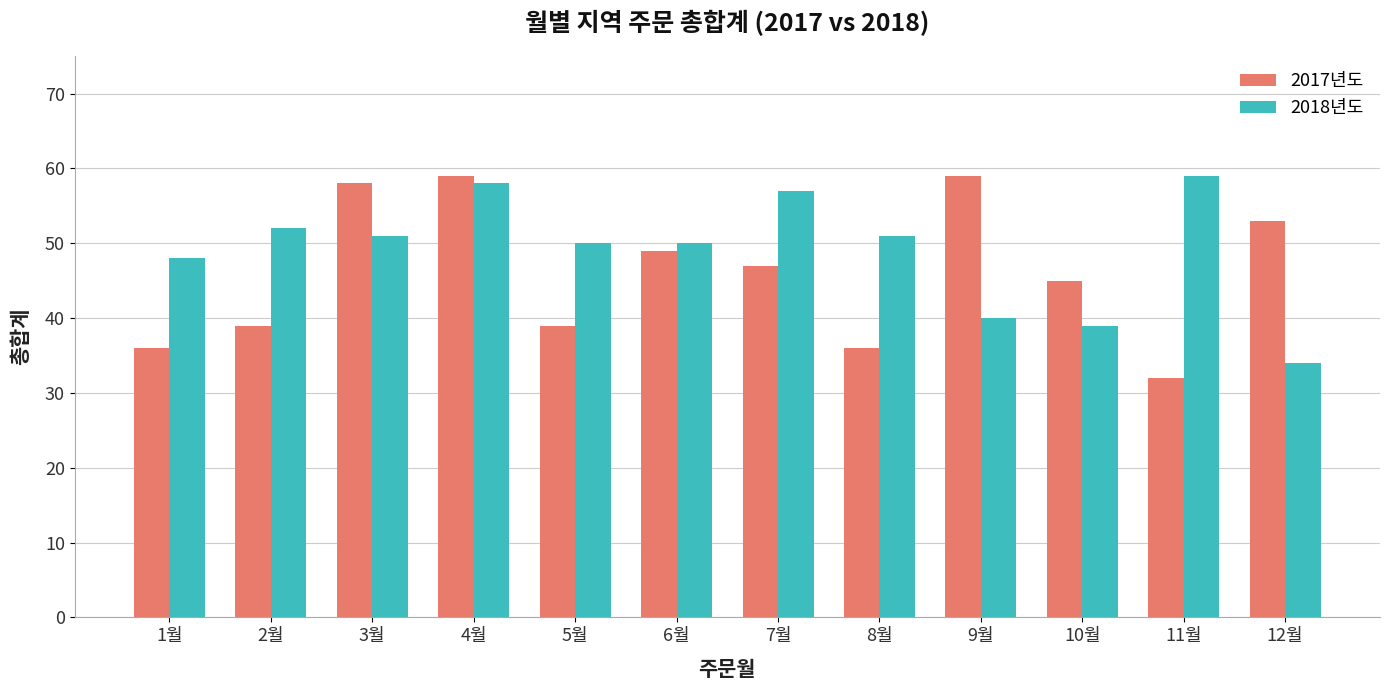

Reading left to right, list all the values displayed in this chart.

2017년도: 36	39	58	59	39	49	47	36	59	45	32	53
2018년도: 48	52	51	58	50	50	57	51	40	39	59	34